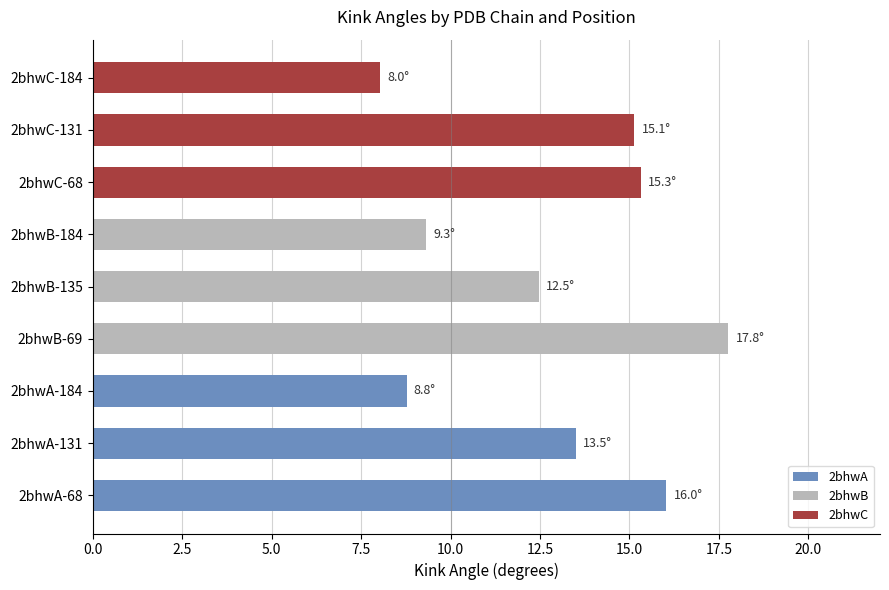

What is the difference between the second highest and second lowest values?

7.3